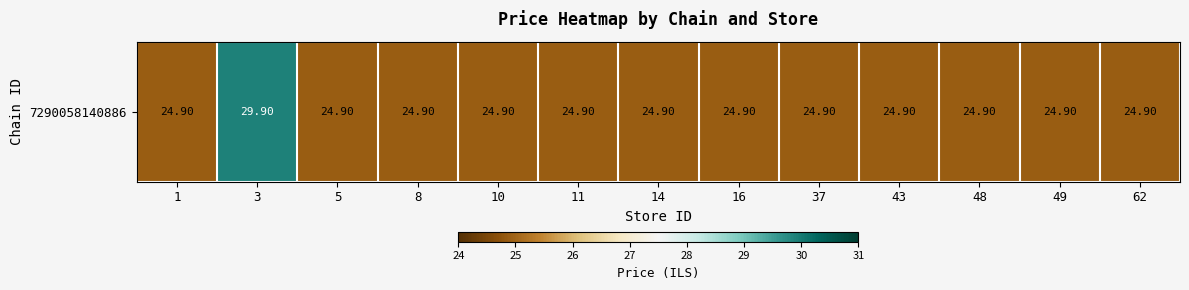

Which category has the highest value across all series?

3